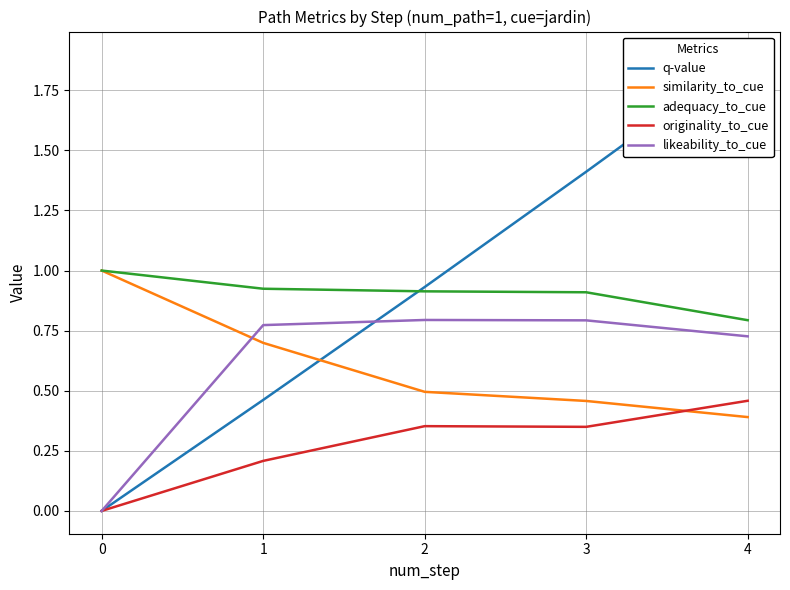

At which category does originality_to_cue reach its first local peak?

2